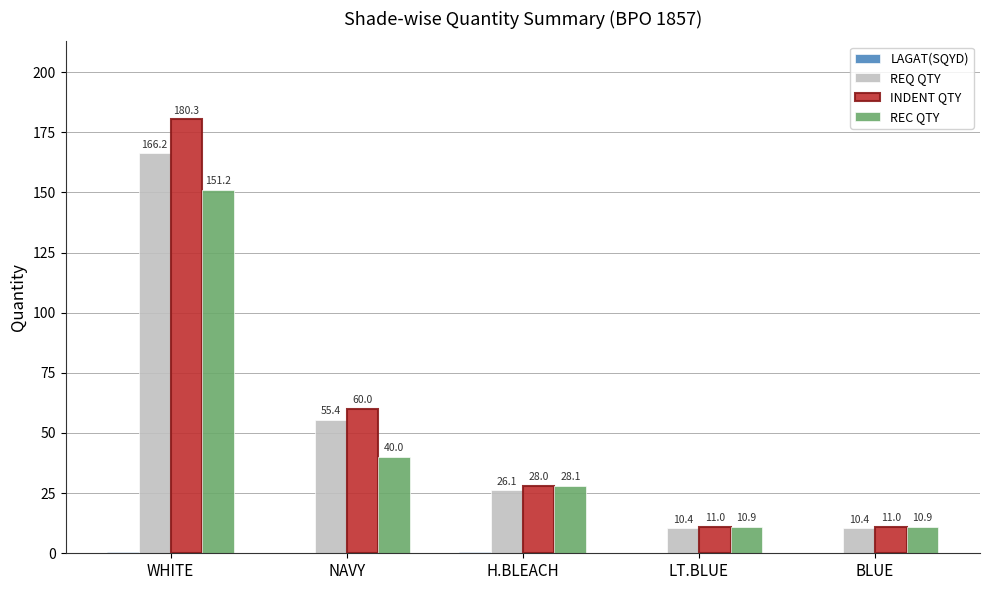

What is the maximum value for REC QTY?

151.2